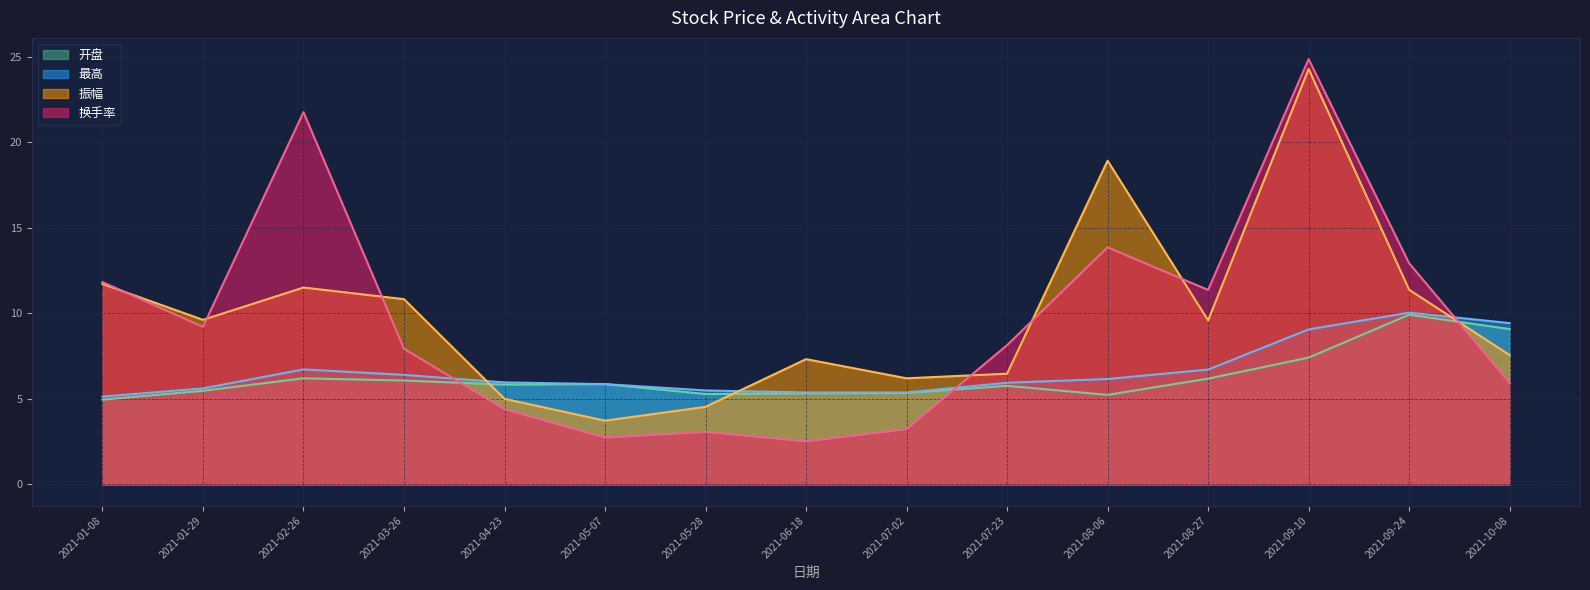

True or false: 开盘 and 最高 cross at least once.

False